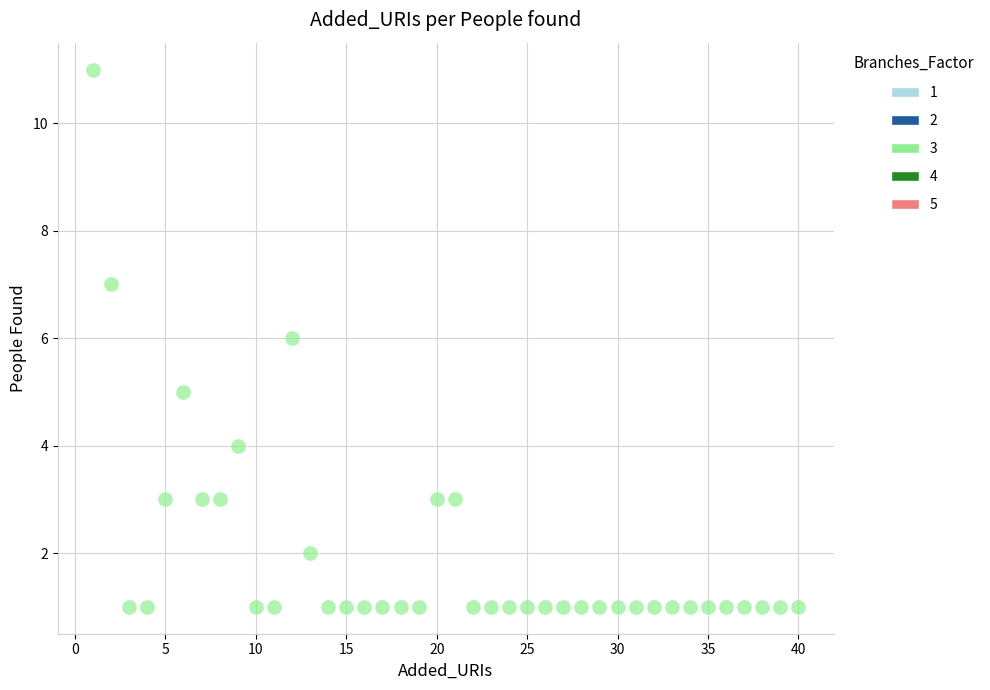

What is the range of X values (max minus min)?

39